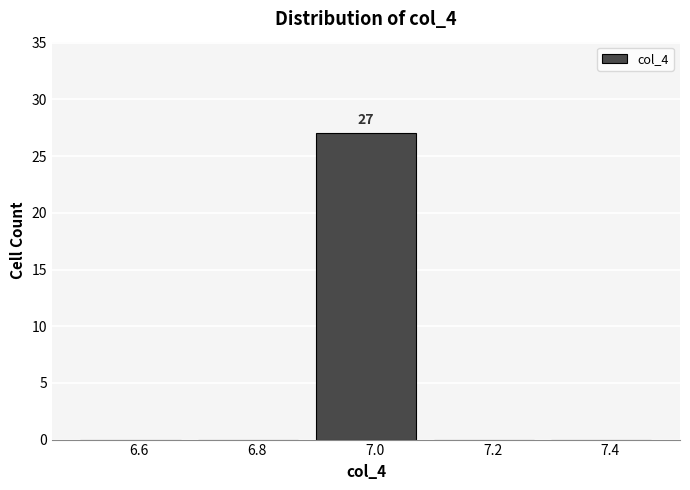

Which range on the x-axis has the tallest bar?

6.9 to 7.1